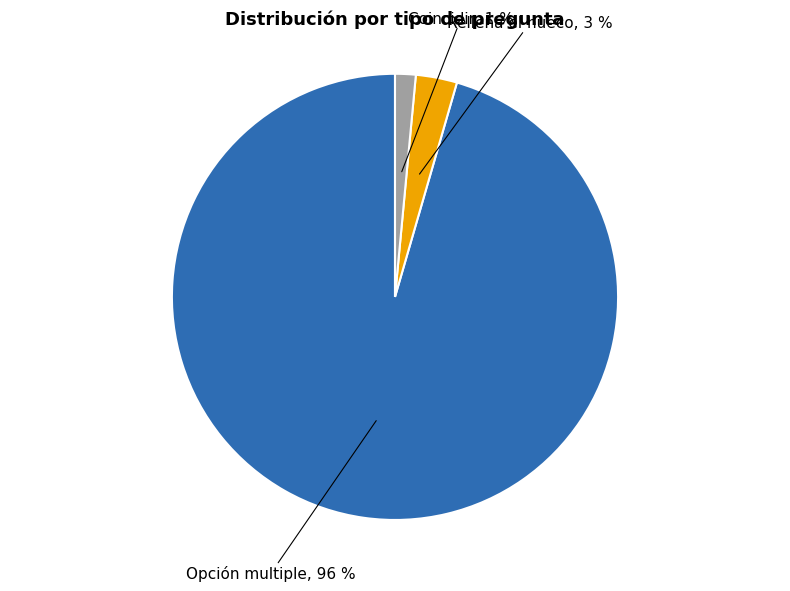

Is the sum of Coincidir and Opción multiple greater than half?

Yes